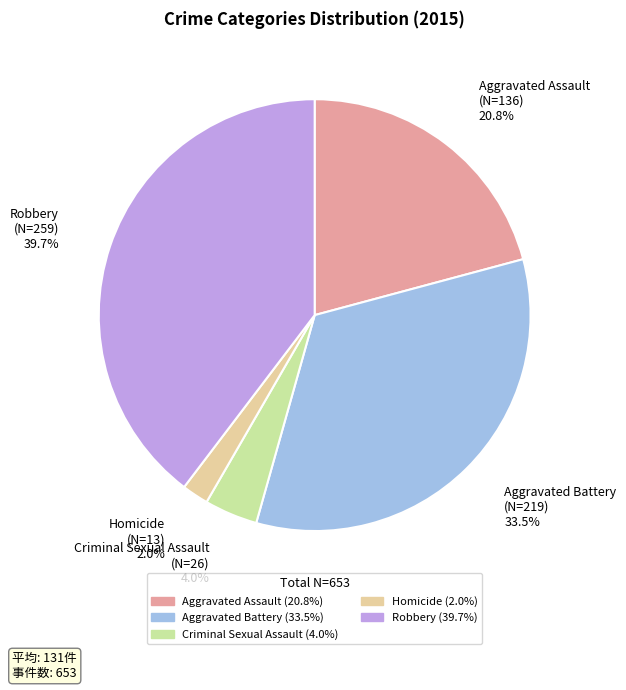

What percentage is the Homicide slice, to the nearest percent?

2%